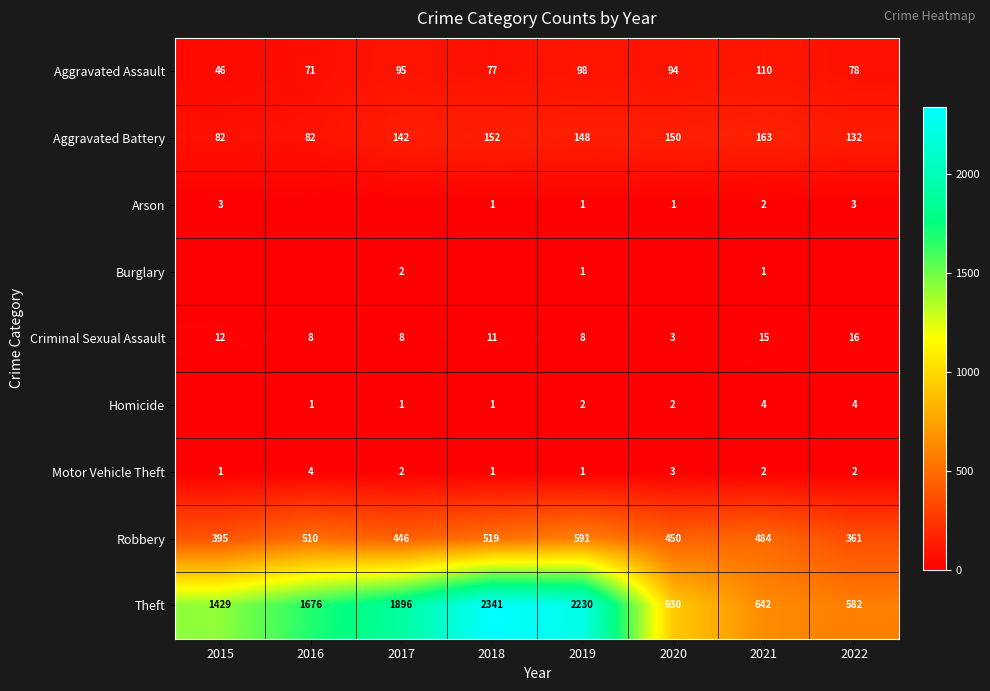

What is the total value across all series at 2019?

3080